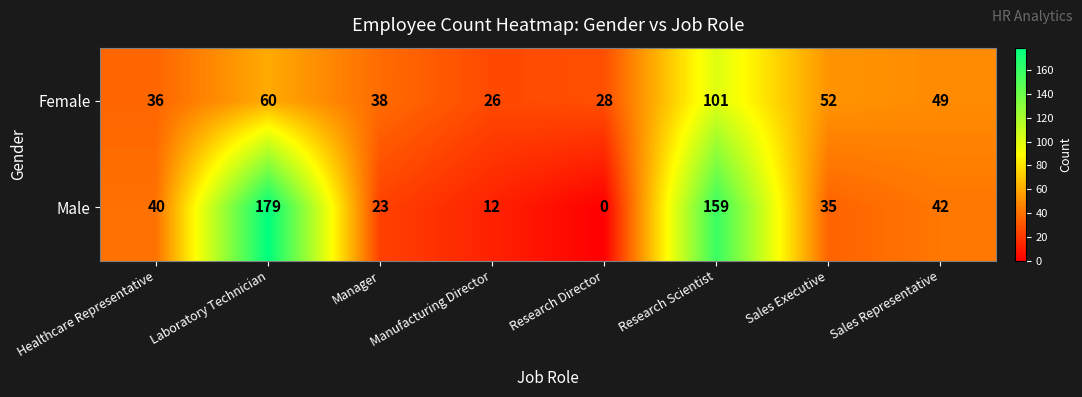

Which series has the largest total across all categories?

Male